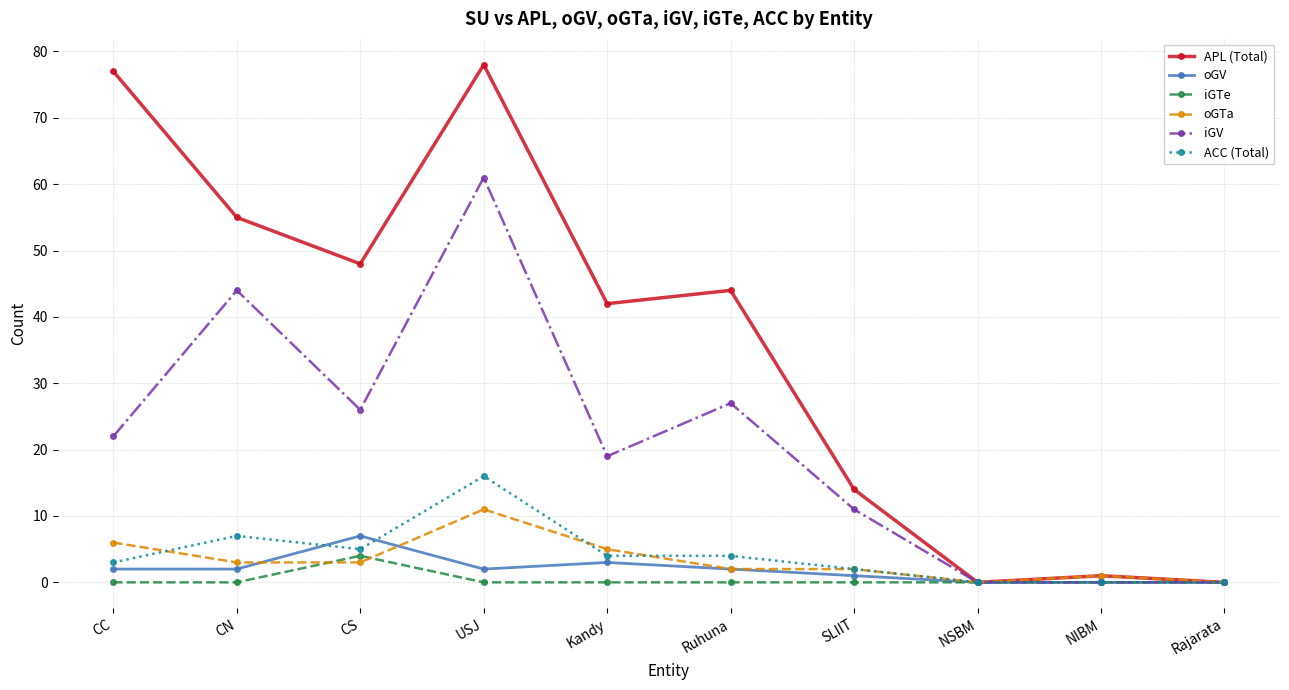

Where is the first local maximum for APL (Total)?

USJ